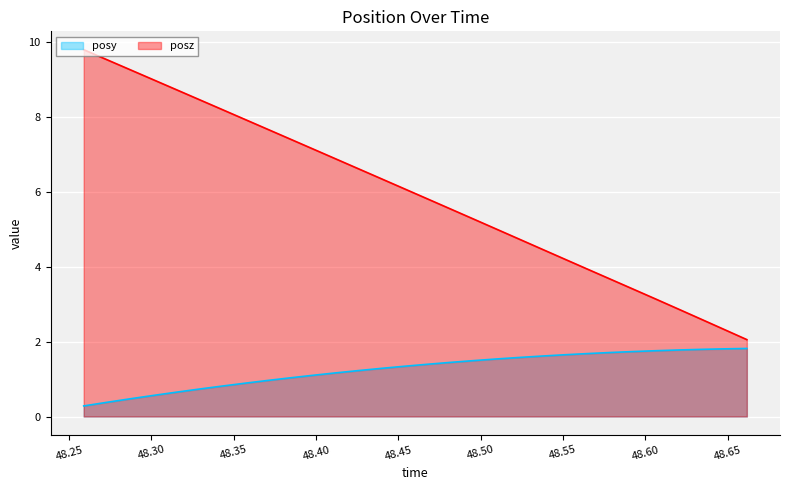

Read the posz value at 48.25885.

9.8